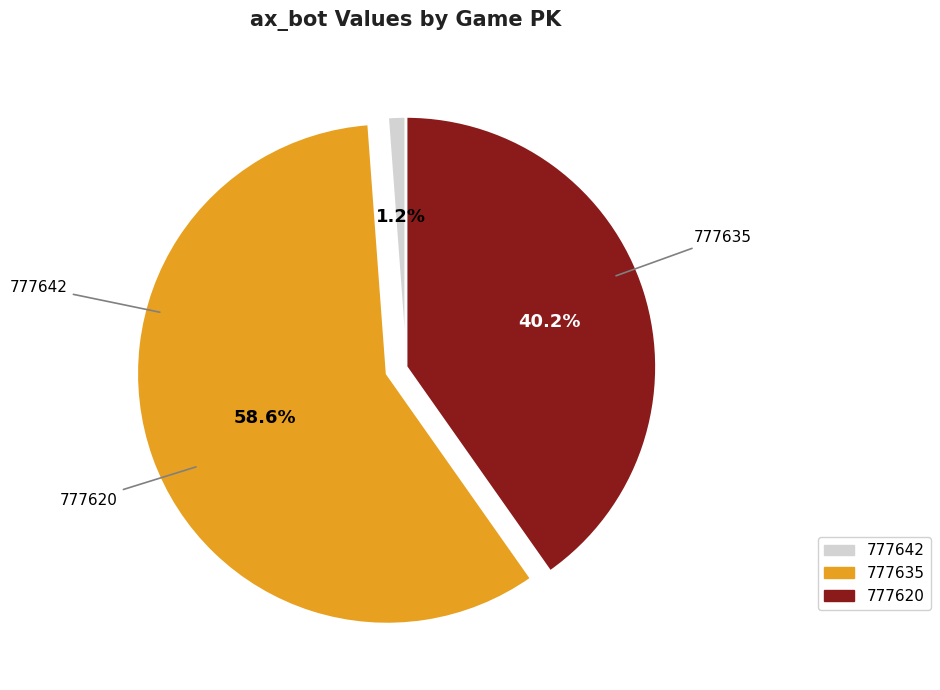

To the nearest percent, what is the average slice percentage?

33%